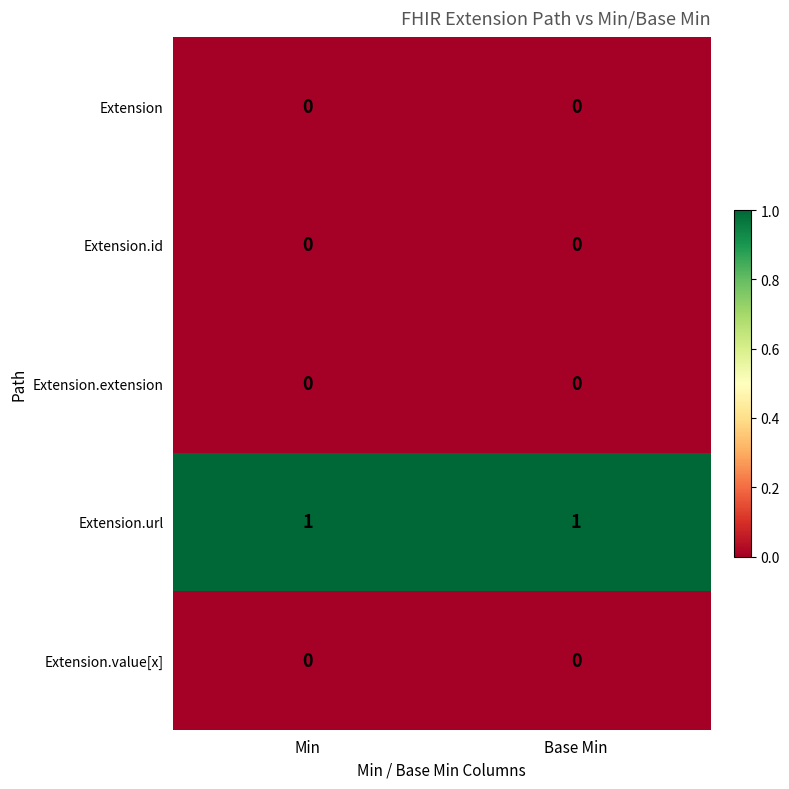

True or false: Extension.extension has a value of 0 at Min.

True